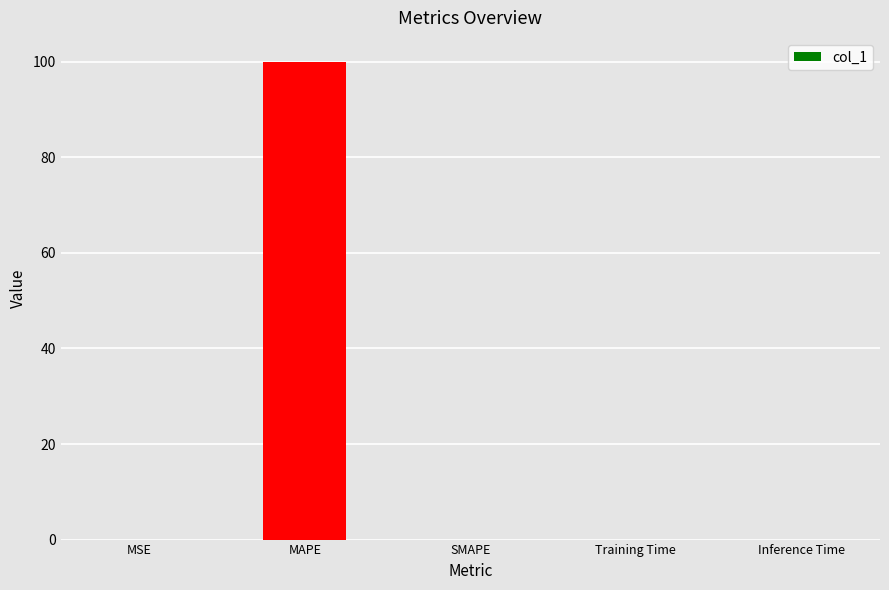

What is the sum of all values?

100.0